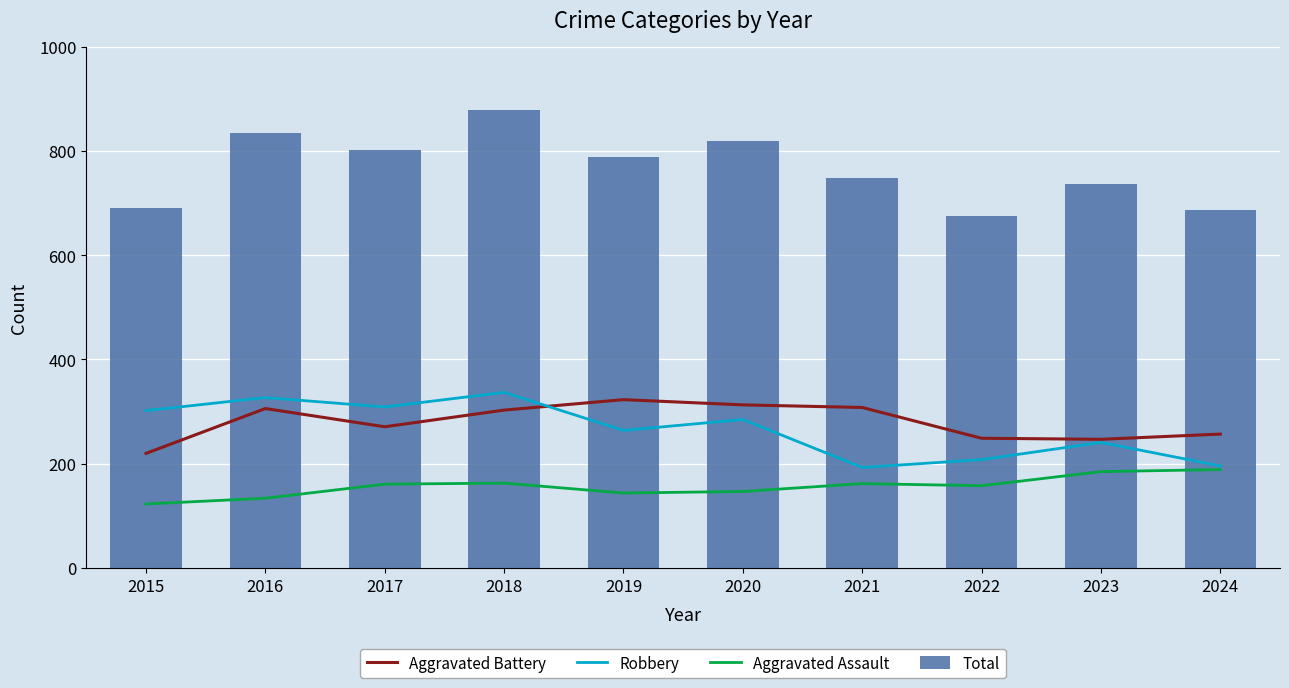

List the series in order of their peak value, lowest first.

Aggravated Assault, Aggravated Battery, Robbery, Total